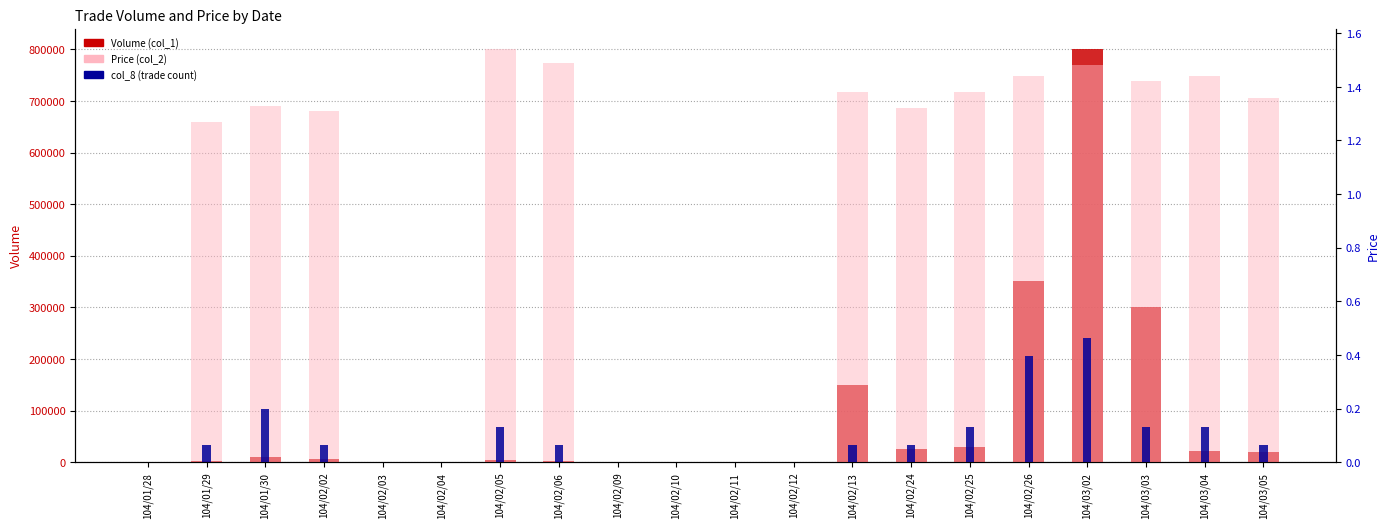

Which series has the largest range (max minus min)?

Volume (col_1)